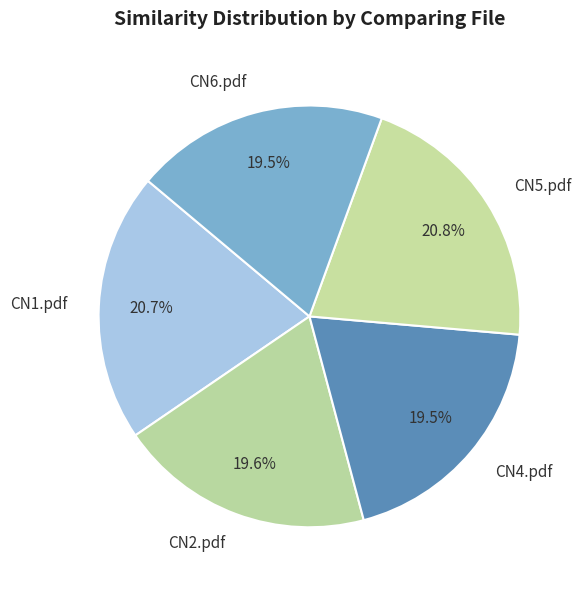

What is the ratio of the value at CN1.pdf to the value at CN5.pdf?

1.0